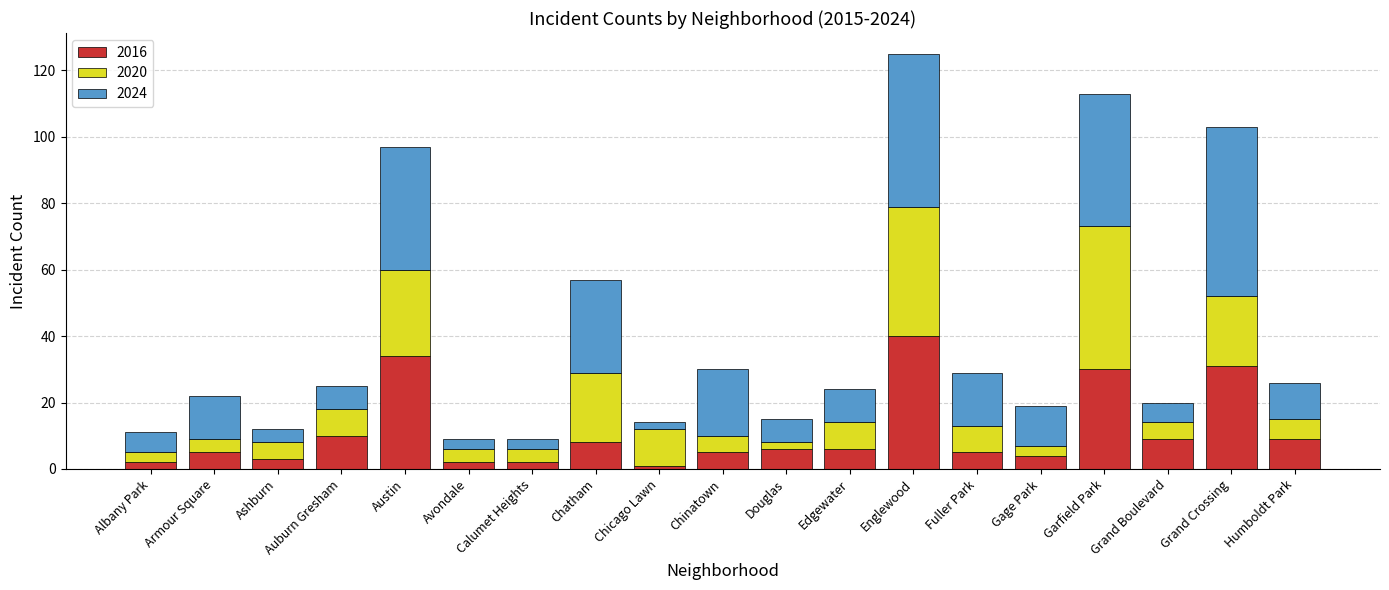

Count the number of data series in this chart.

3